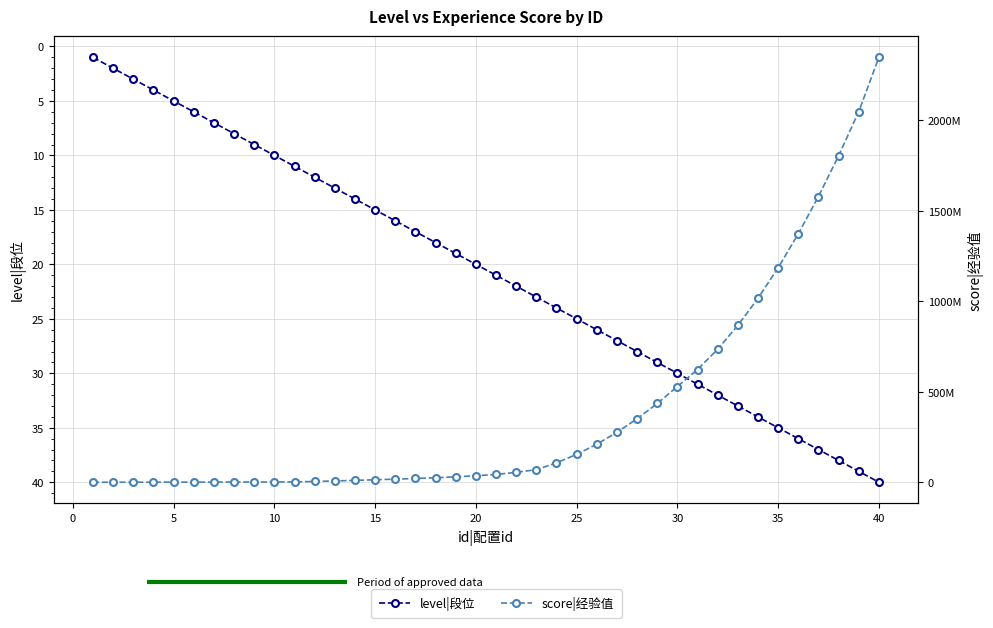

True or false: score|经验值 and level|段位 intersect in this chart.

False